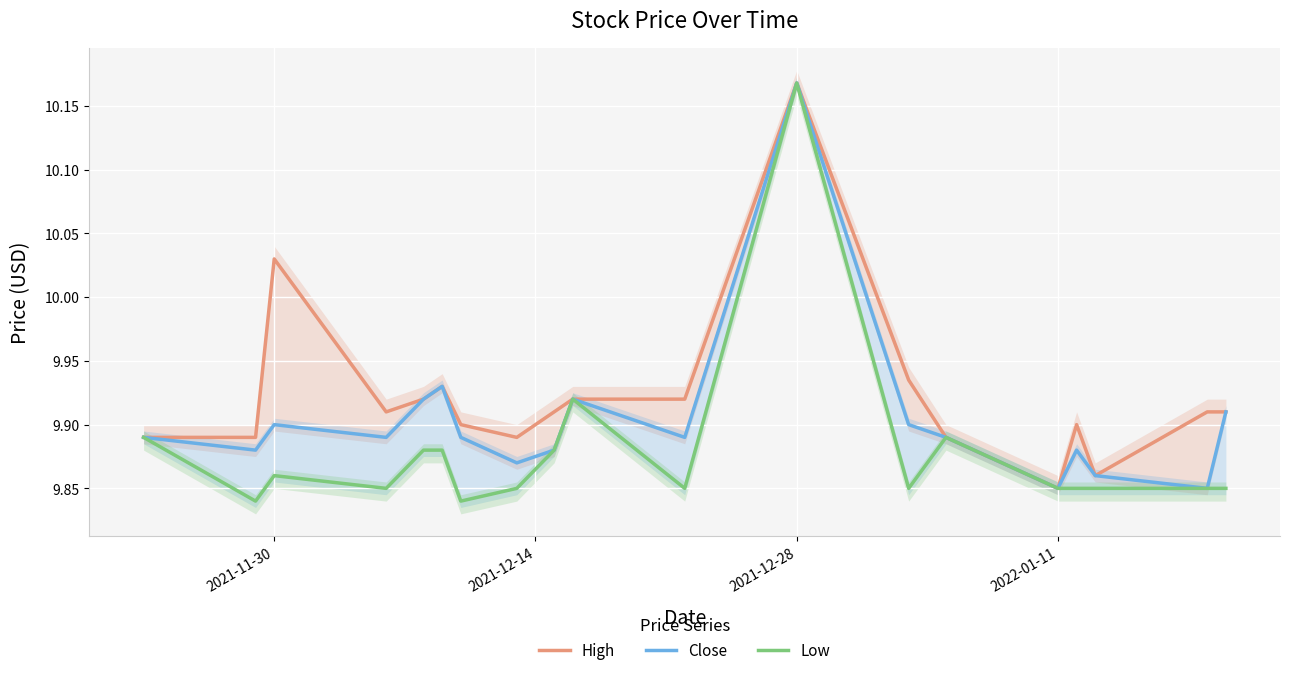

What is the difference between the second highest and minimum values in the High series?

0.2